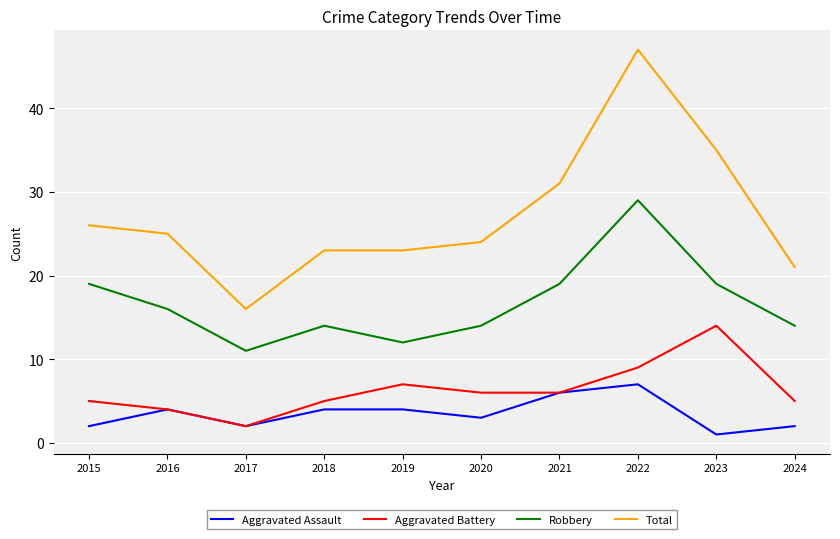

Reading left to right, extract all data points from this chart.

Aggravated Assault: 2015=2	2016=4	2017=2	2018=4	2019=4	2020=3	2021=6	2022=7	2023=1	2024=2
Aggravated Battery: 2015=5	2016=4	2017=2	2018=5	2019=7	2020=6	2021=6	2022=9	2023=14	2024=5
Robbery: 2015=19	2016=16	2017=11	2018=14	2019=12	2020=14	2021=19	2022=29	2023=19	2024=14
Total: 2015=26	2016=25	2017=16	2018=23	2019=23	2020=24	2021=31	2022=47	2023=35	2024=21